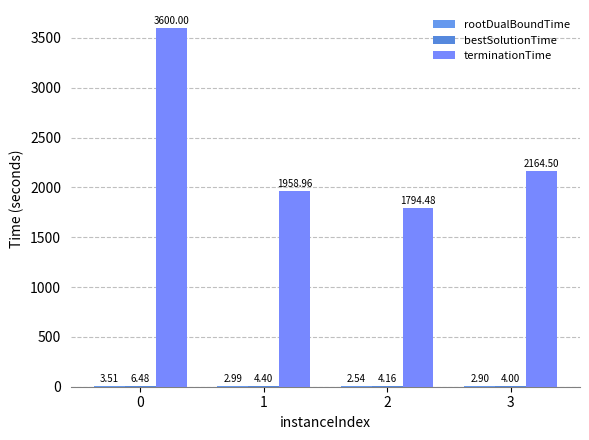

The value of bestSolutionTime at 2 is 4.2. True or false?

True